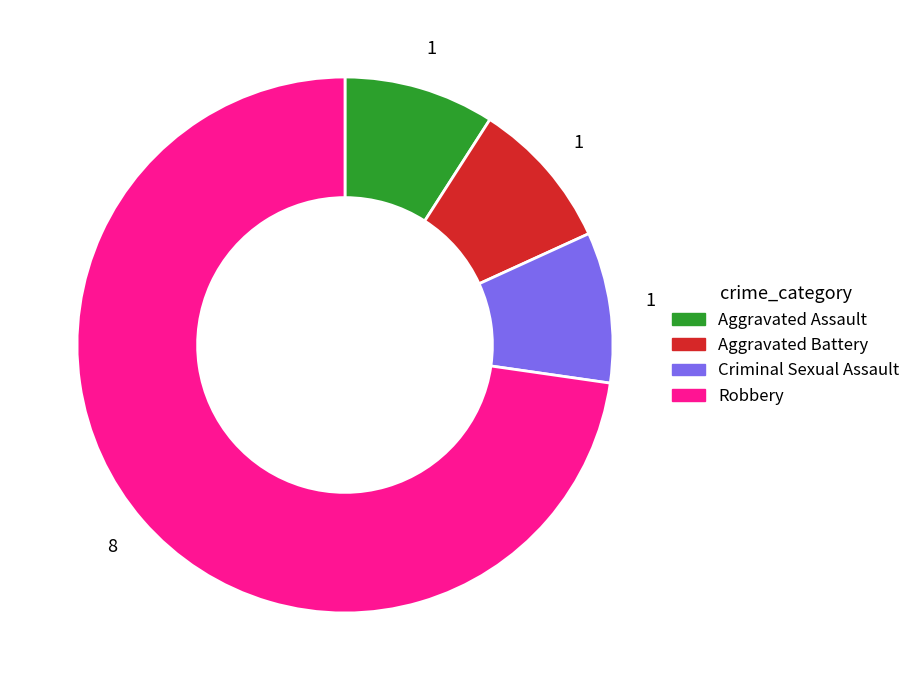

Count the number of slices in the pie.

4